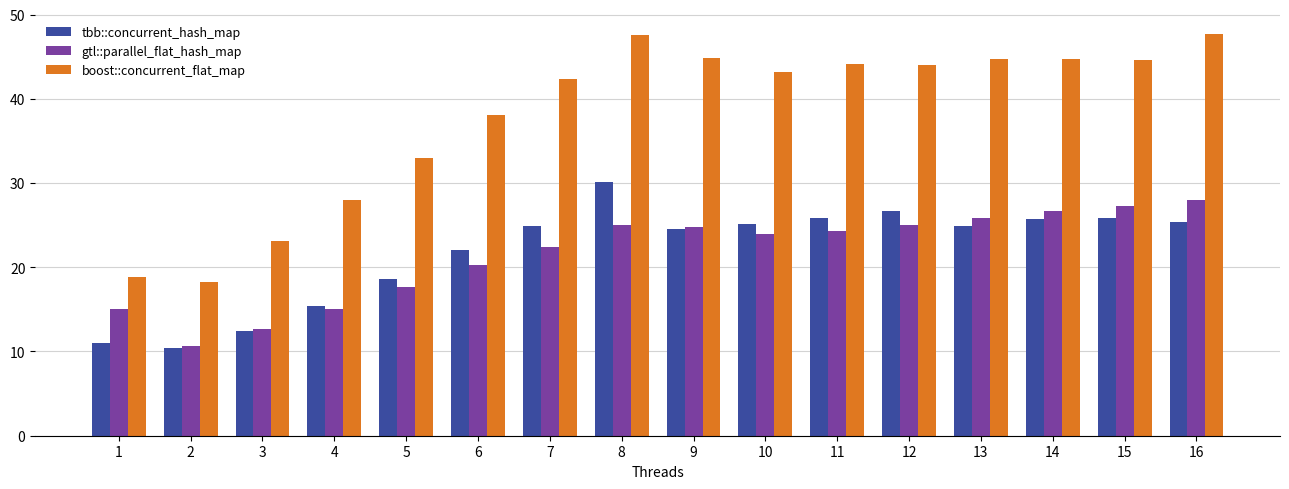

At which label does tbb::concurrent_hash_map reach its peak?

8